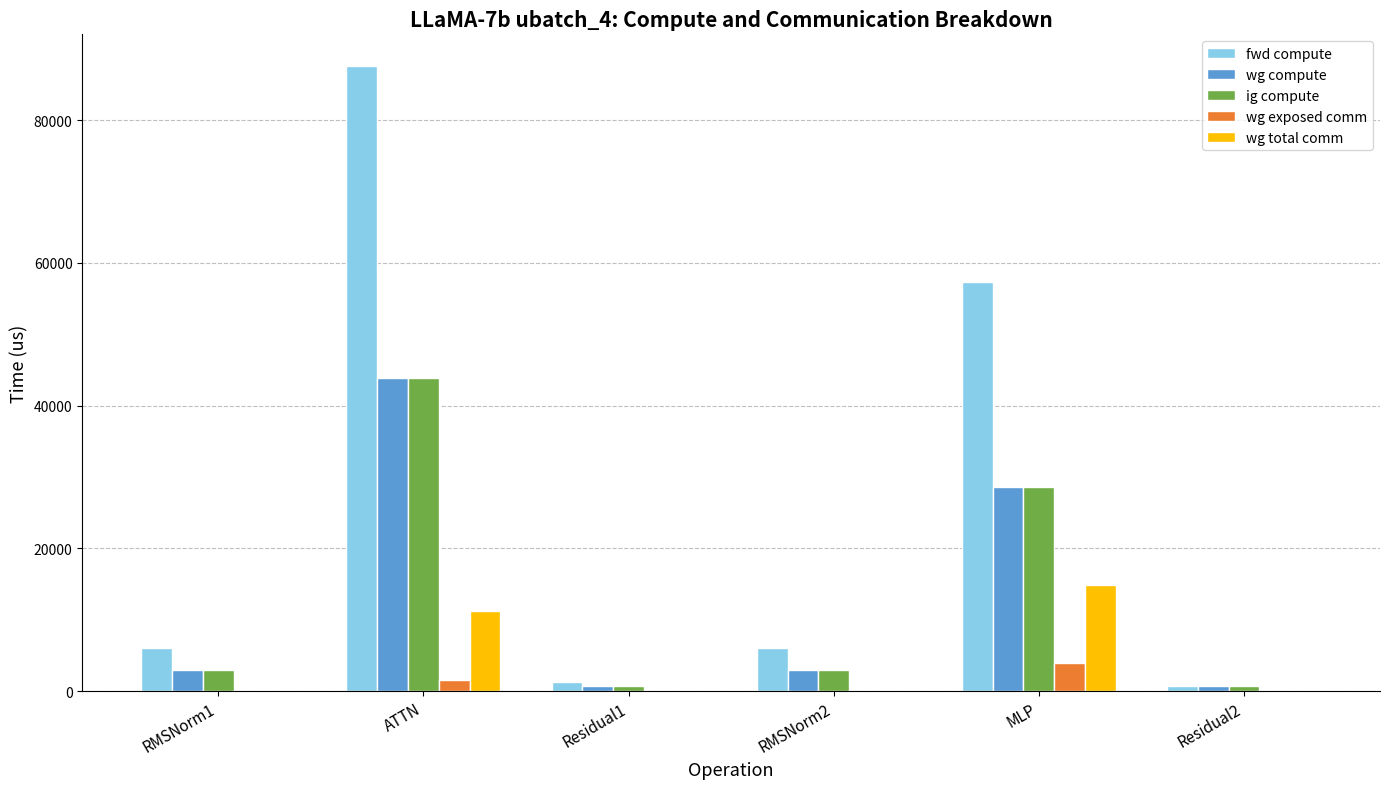

What is the maximum value for ig compute?

43824.8